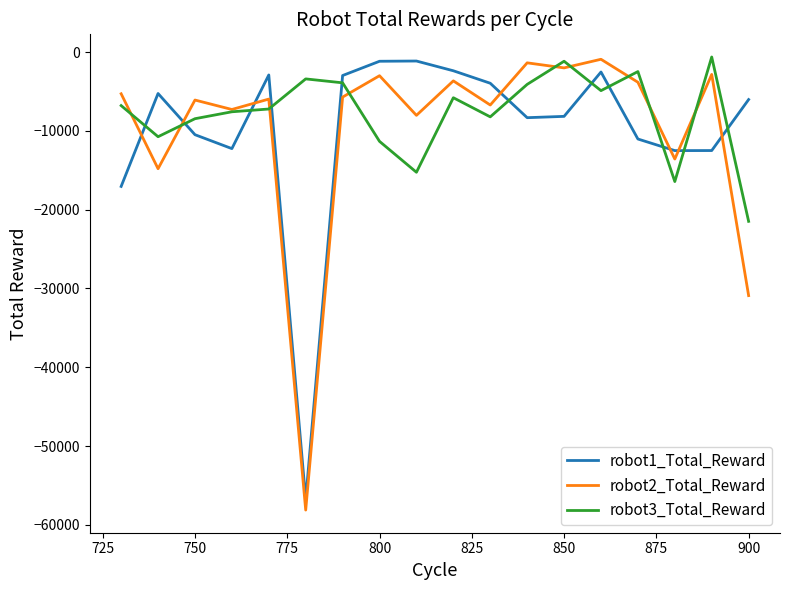

True or false: robot1_Total_Reward and robot2_Total_Reward intersect in this chart.

True